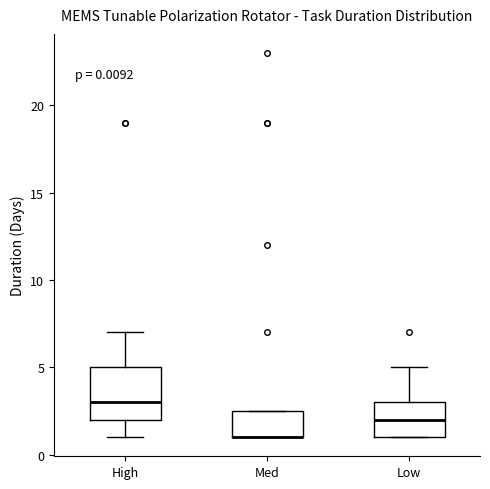

Which box is the tallest, from its lower edge to its upper edge?

High